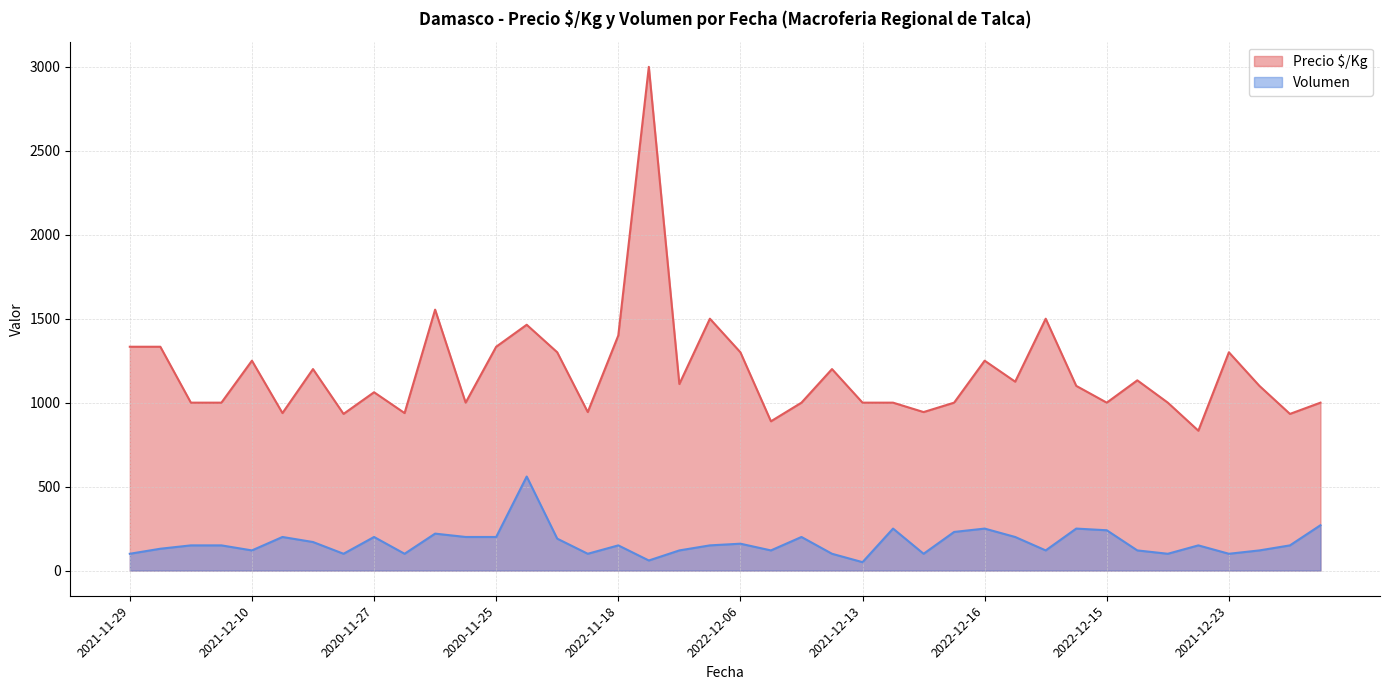

Is it true that Precio $/Kg equals 3000 at 2022-11-09?

True